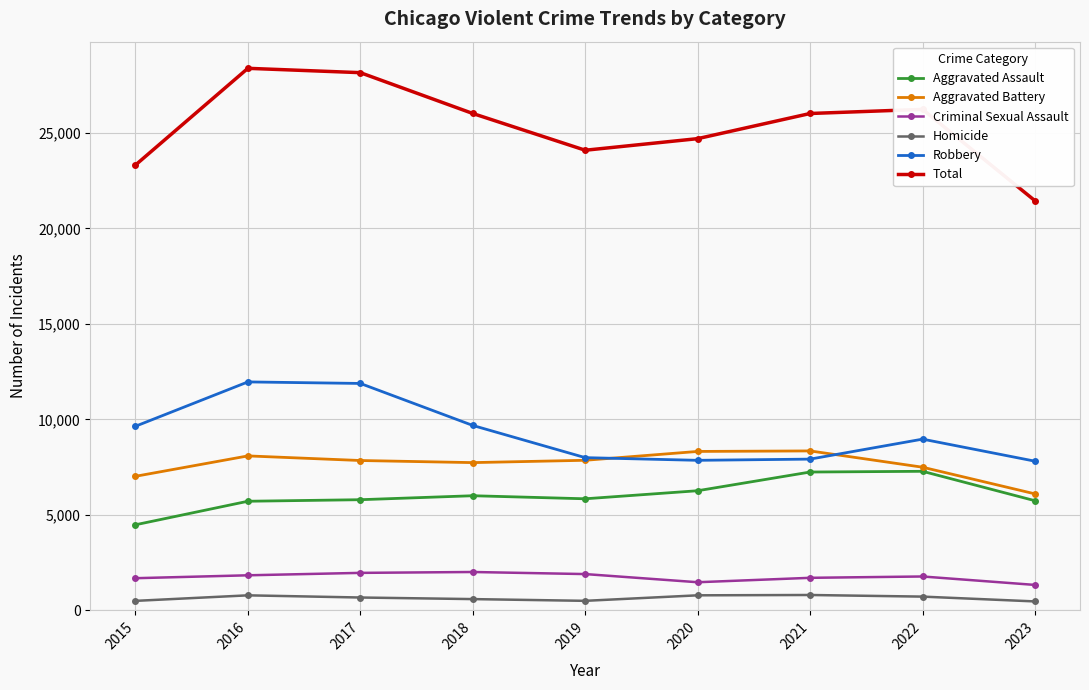

What is the value of the Total point at the 7th from the left?

26014